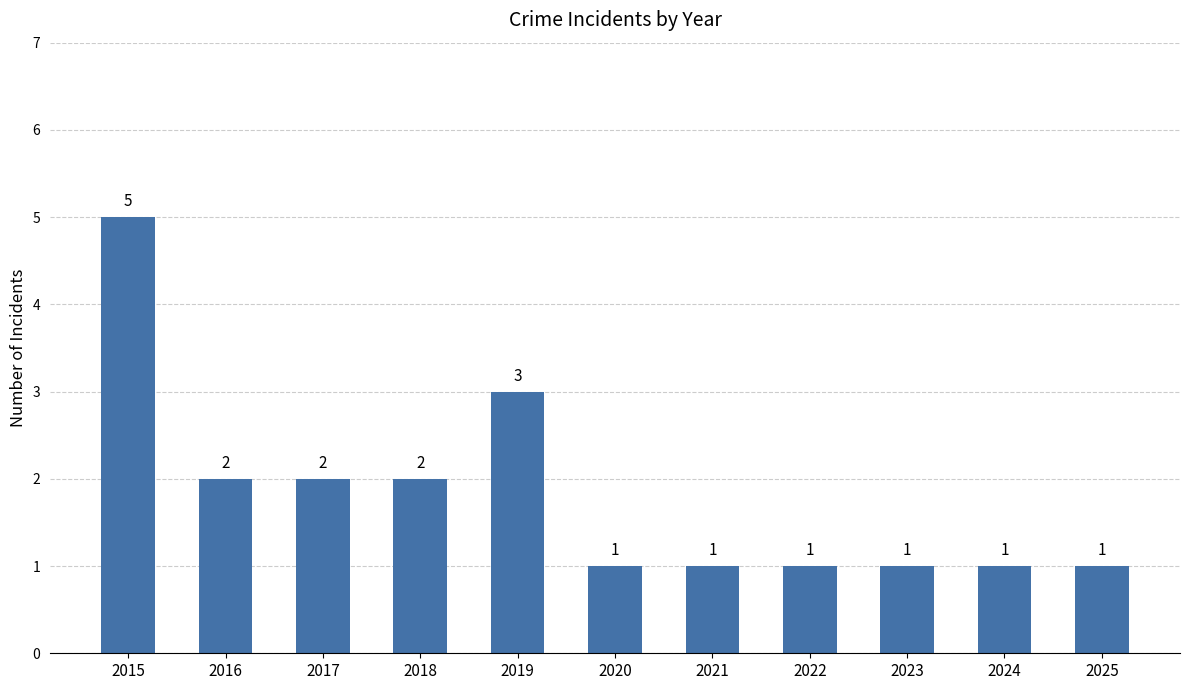

Is it true that the value at 2020 is 1?

True